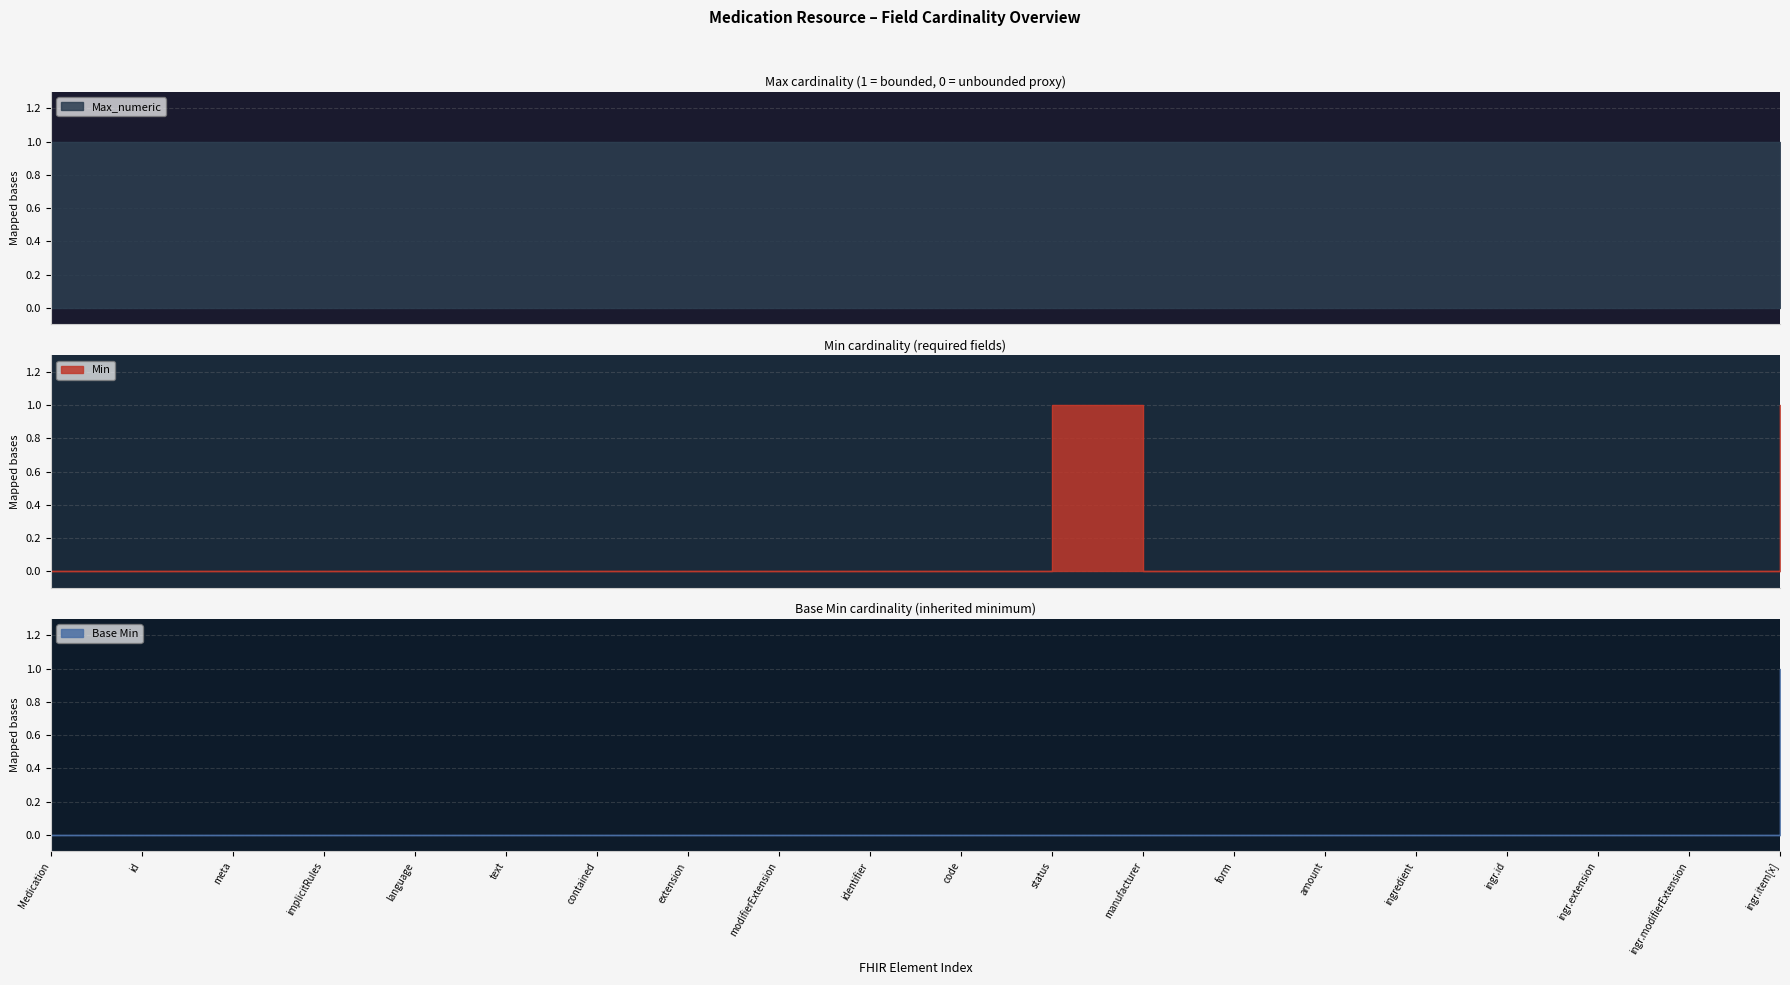

The Base Min series shows -1 at ingr.extension. True or false?

False